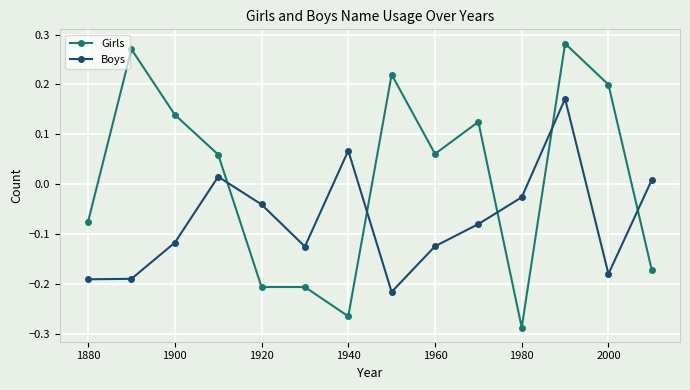

True or false: Girls has more than 0 interior local peaks.

True